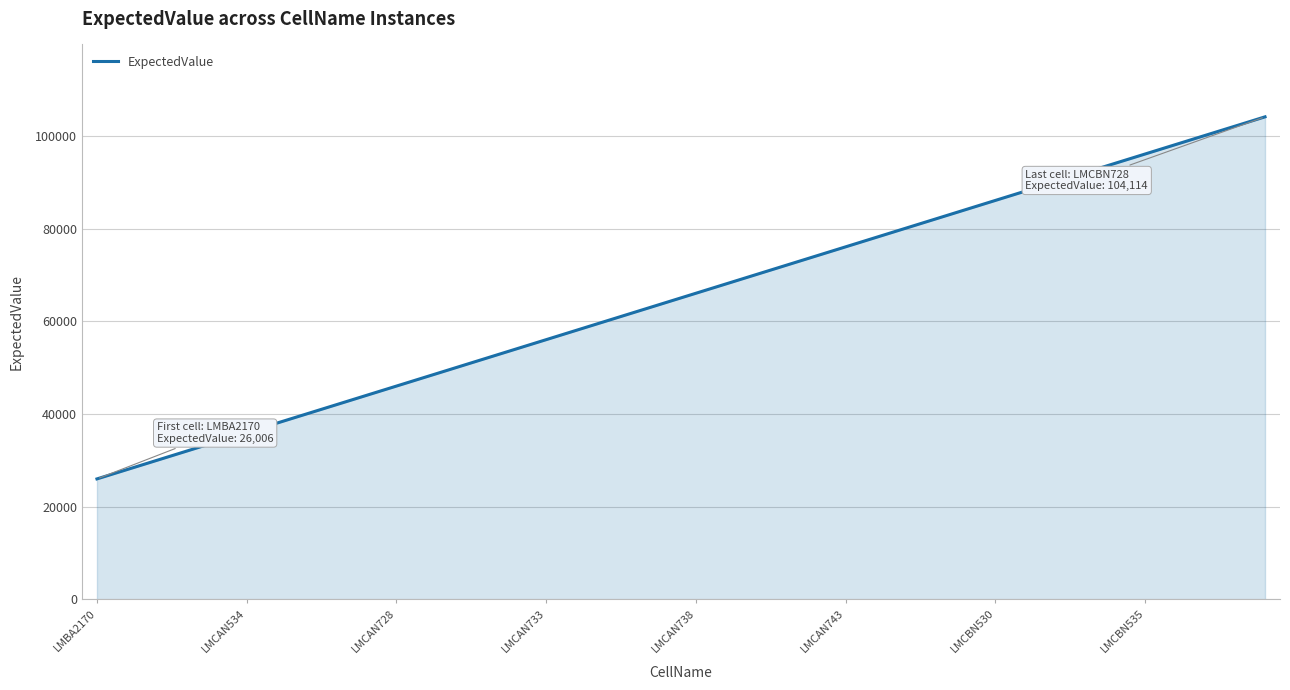

What is the minimum value shown in the chart?

26006